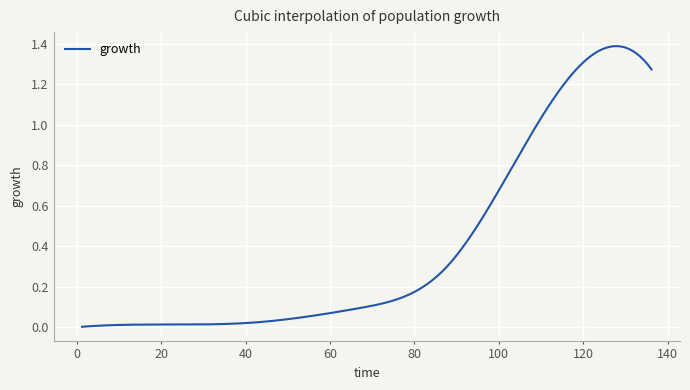

At which label is the value closest to 0?

1.247771836